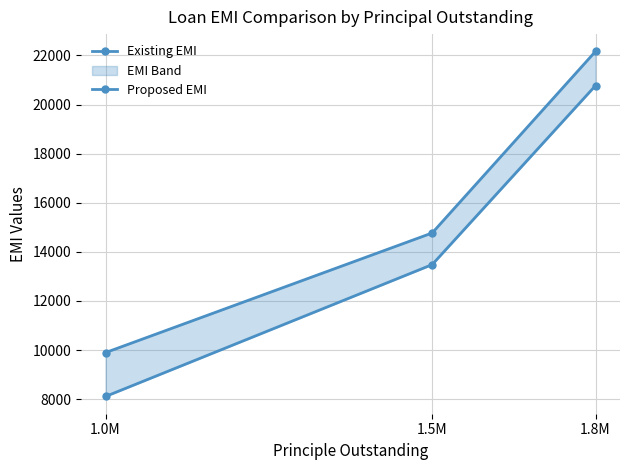

Count the Existing EMI values in the range 9898 to 22168.

3